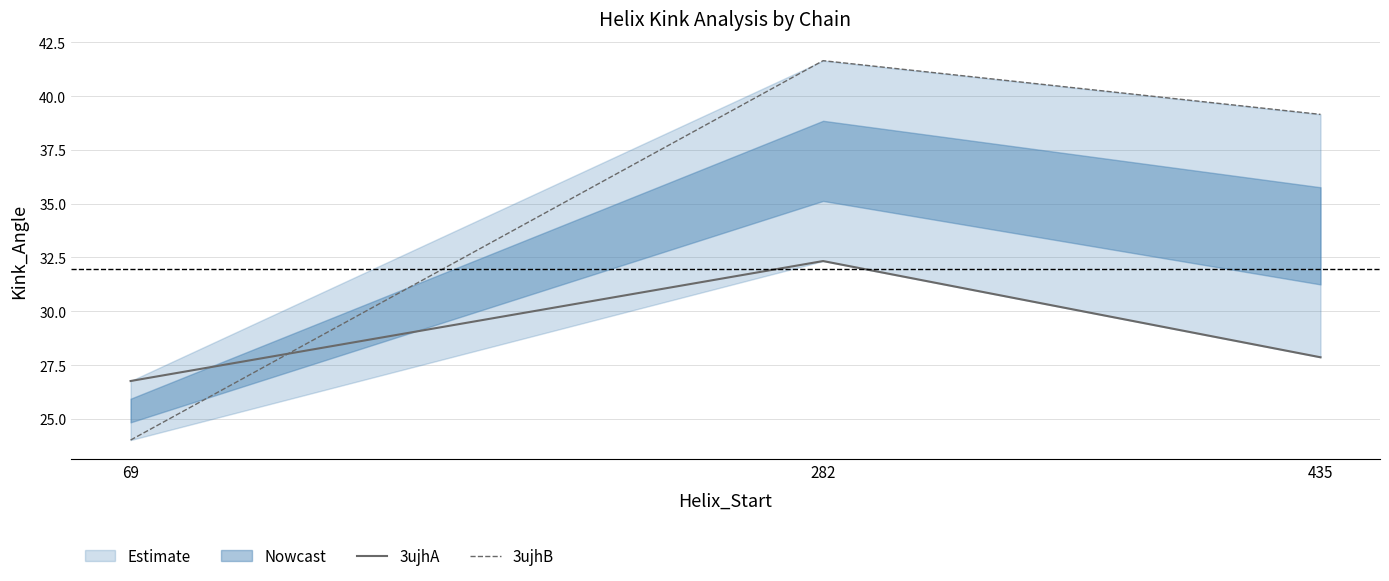

What is the approximate value of 3ujhA at 435?

27.9